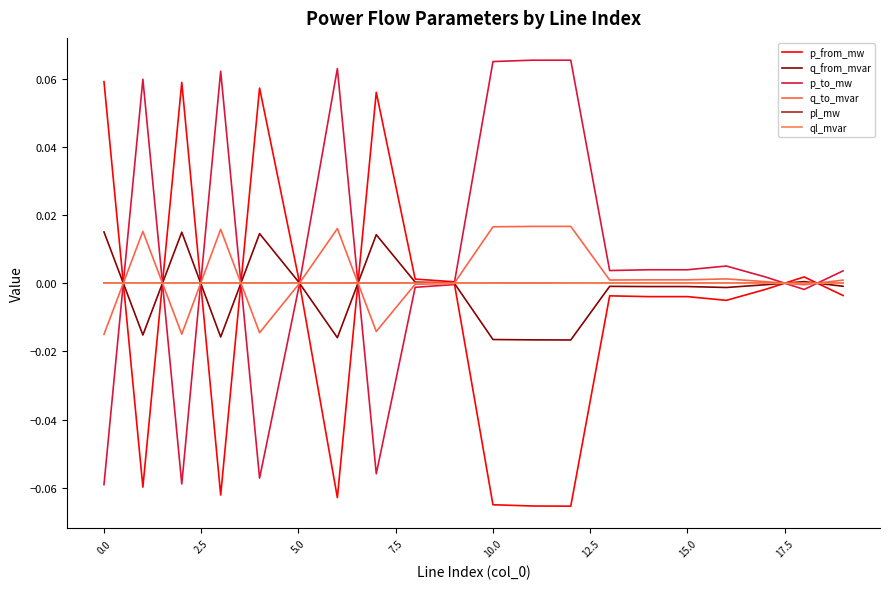

Which series has the widest spread of values?

p_from_mw